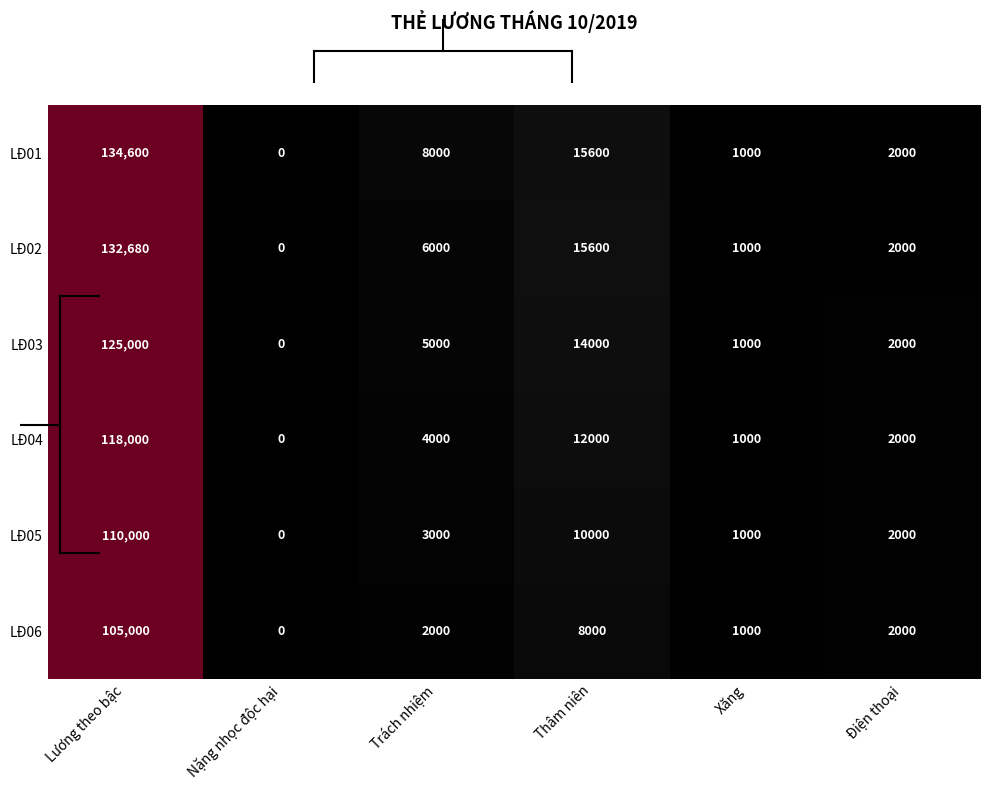

Which series has the largest range (max minus min)?

LĐ01